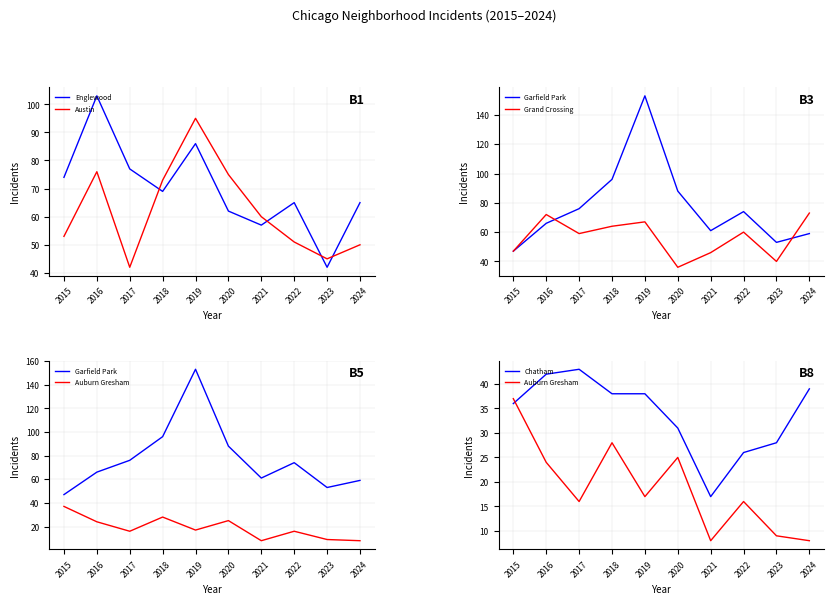

Rank the series by their maximum value, from highest to lowest.

Garfield Park, Englewood, Austin, Grand Crossing, Chatham, Auburn Gresham